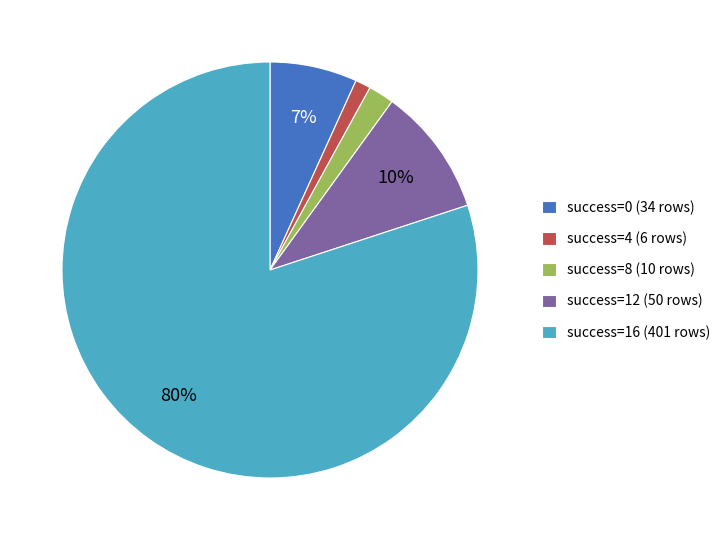

What is the largest slice in the pie chart?

success=16 (401 rows)